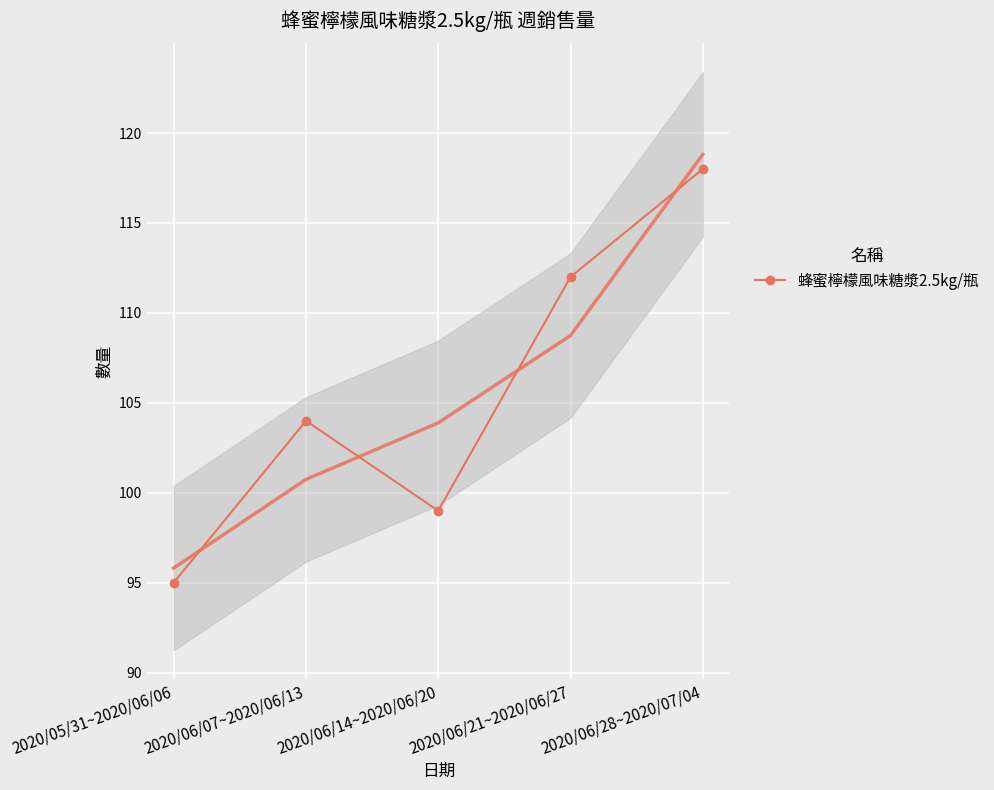

What is the difference between the maximum and minimum values?

23